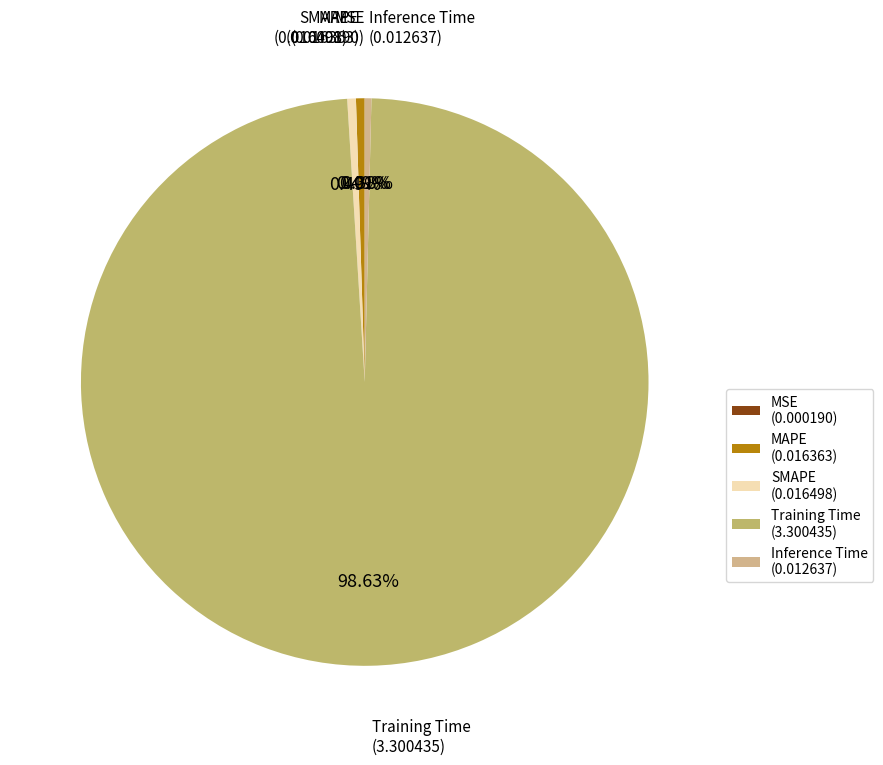

Combined, do Training Time and Inference Time account for over 50%?

Yes